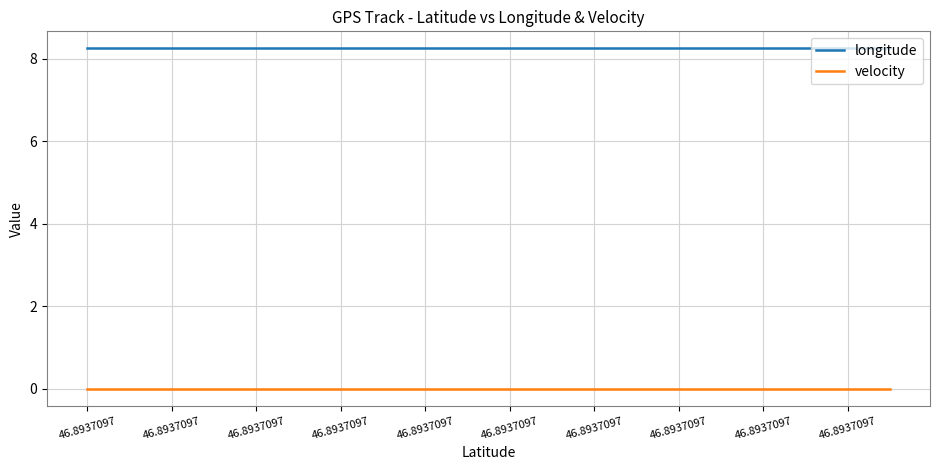

How many distinct data groups are displayed?

2